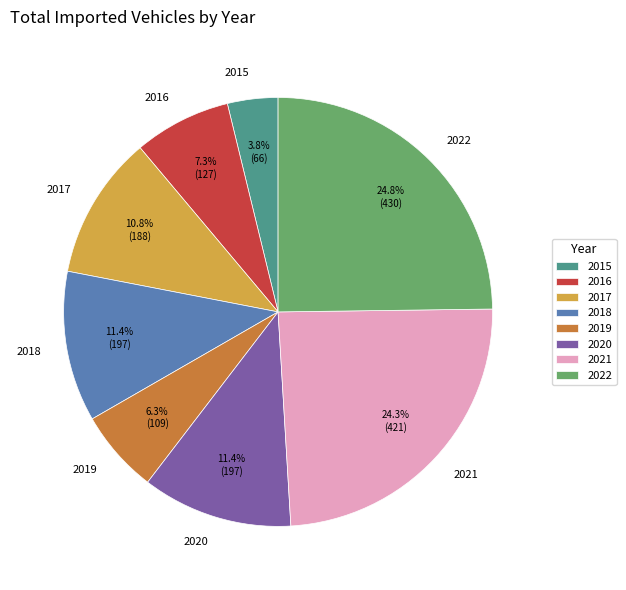

How many segments does this pie chart have?

8